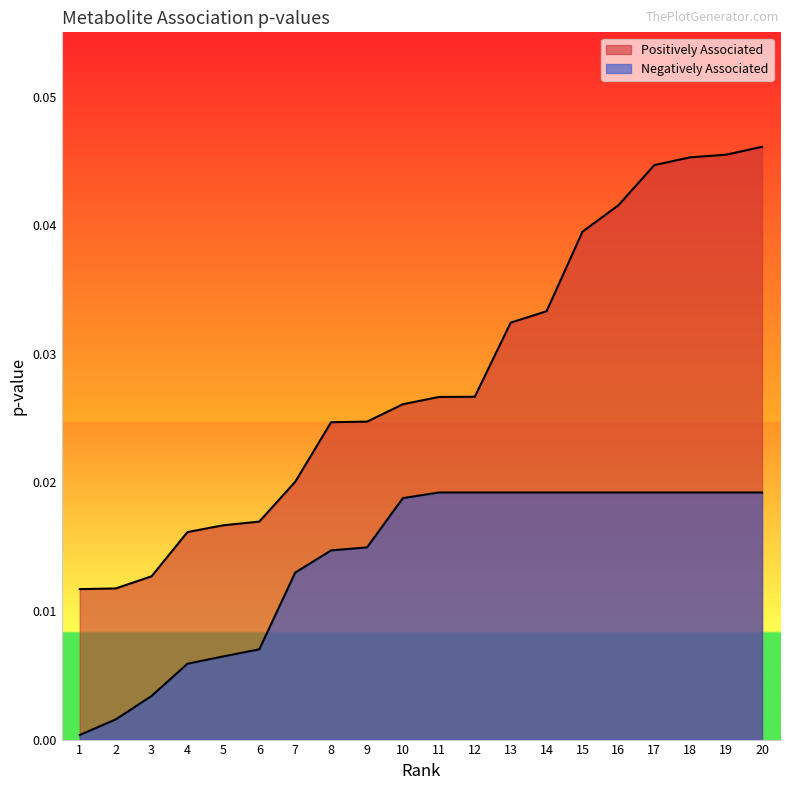

List the series in order of their overall mean, lowest first.

Negatively Associated, Positively Associated